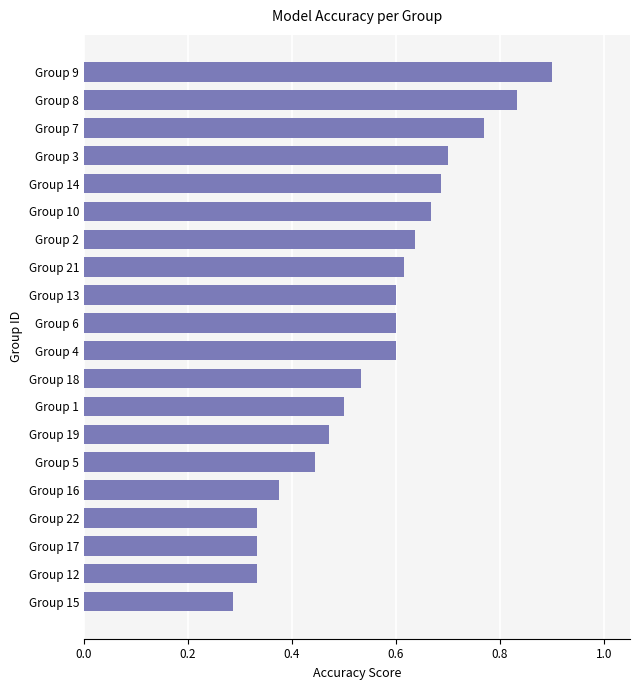

Between Group 10 and Group 9, which is larger?

Group 9